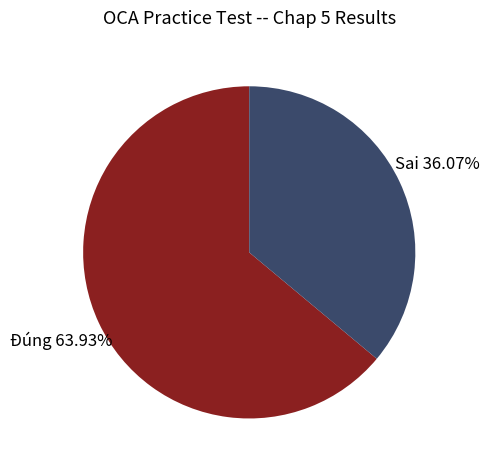

How many segments does this pie chart have?

2